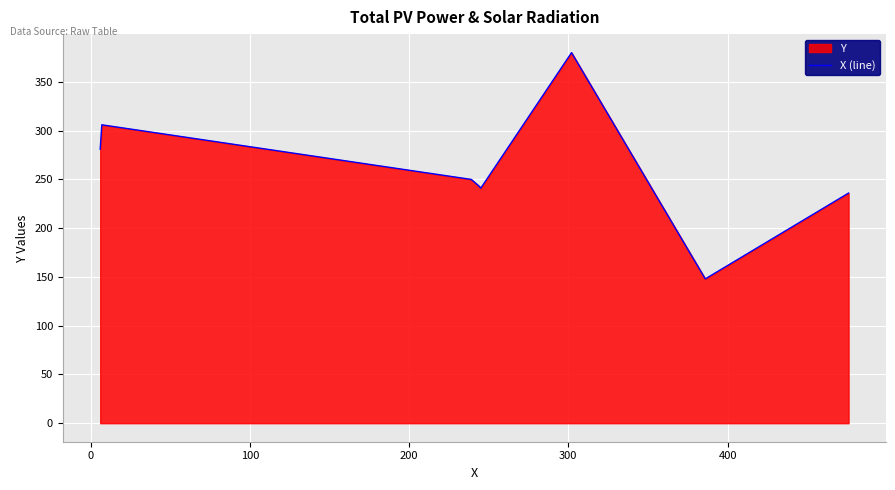

What is the difference between the second highest and second lowest values?

70